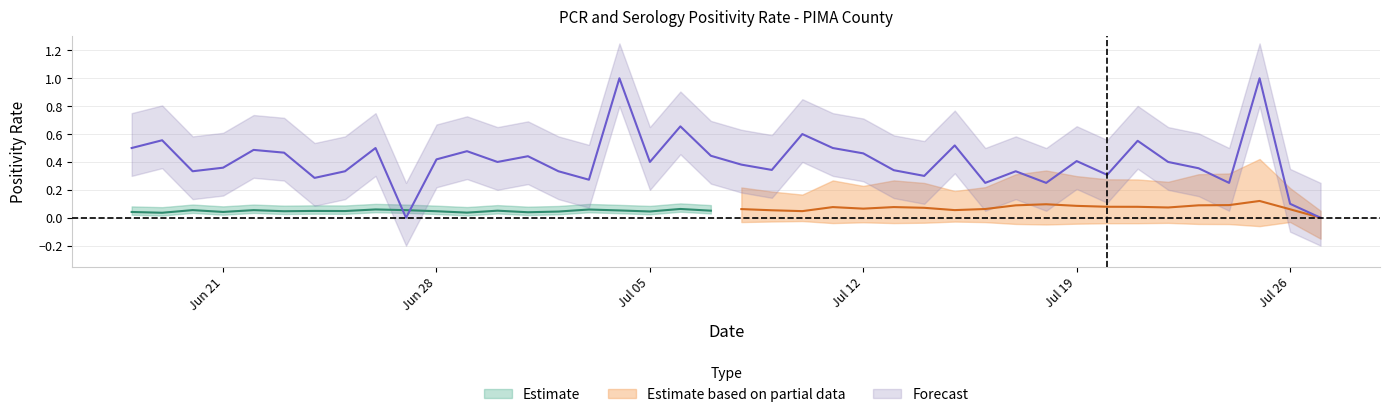

True or false: the data has more than 0 interior local peaks.

True